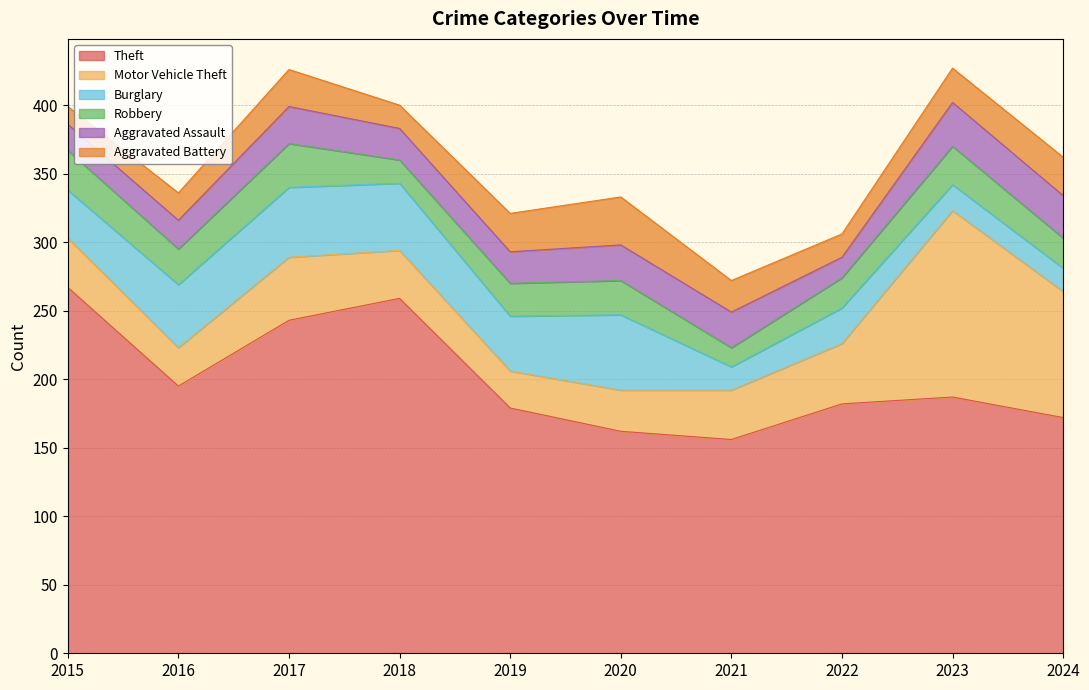

Rank the categories by Burglary value from lowest to highest.

2021, 2024, 2023, 2022, 2015, 2019, 2016, 2018, 2017, 2020